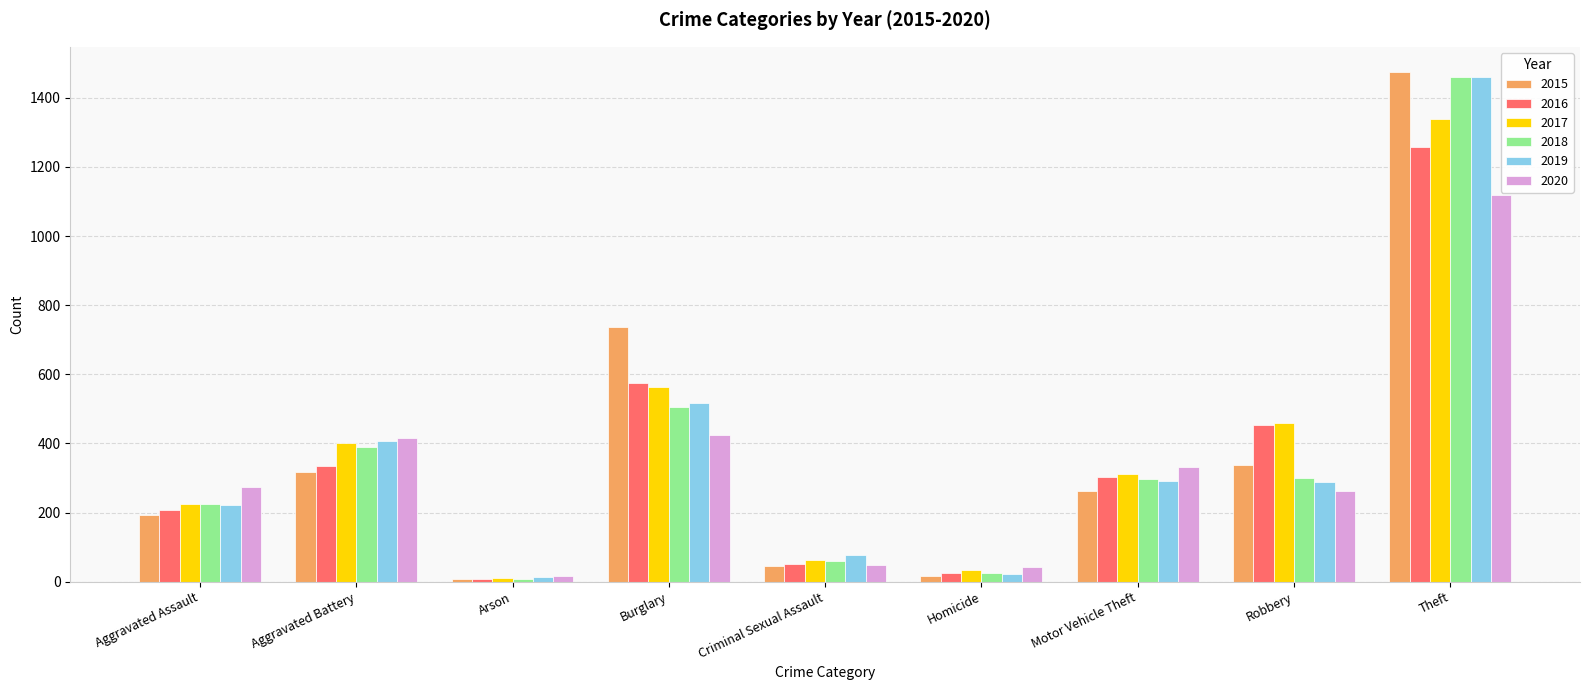

What is the label of the 3rd bar from the right?

Motor Vehicle Theft